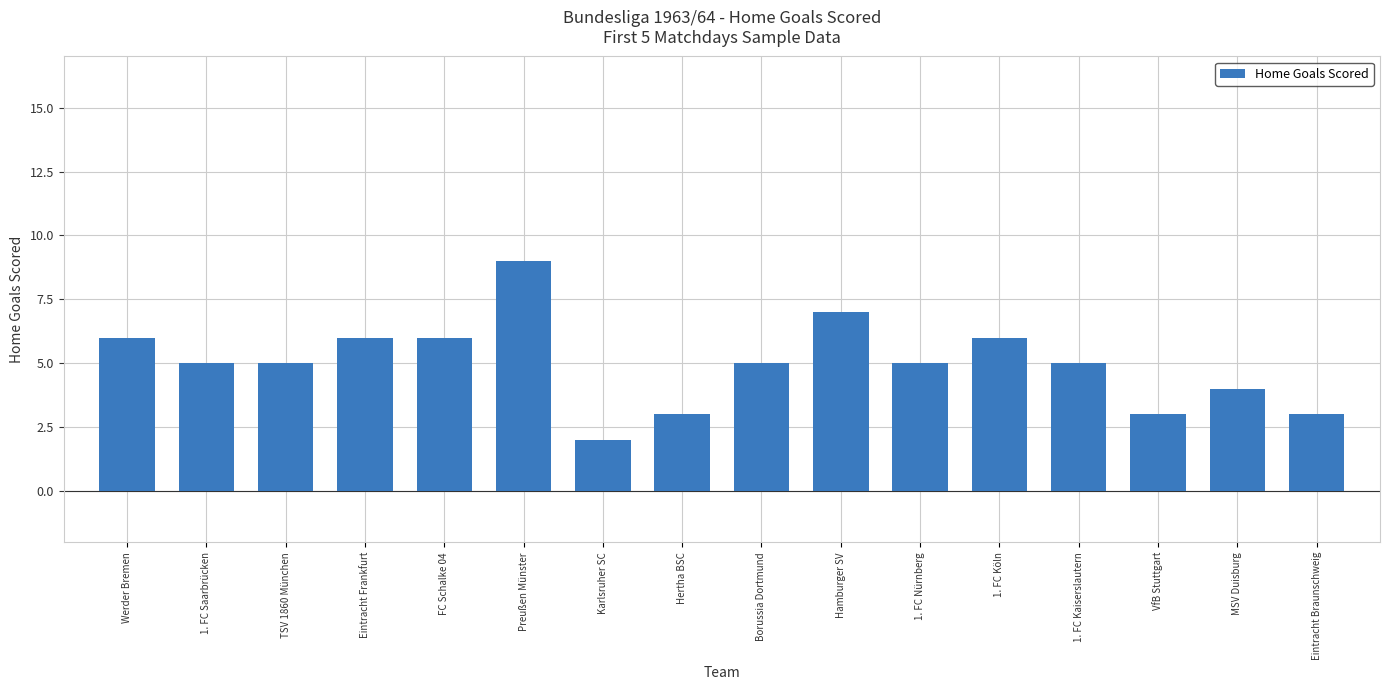

What is the average value?

5